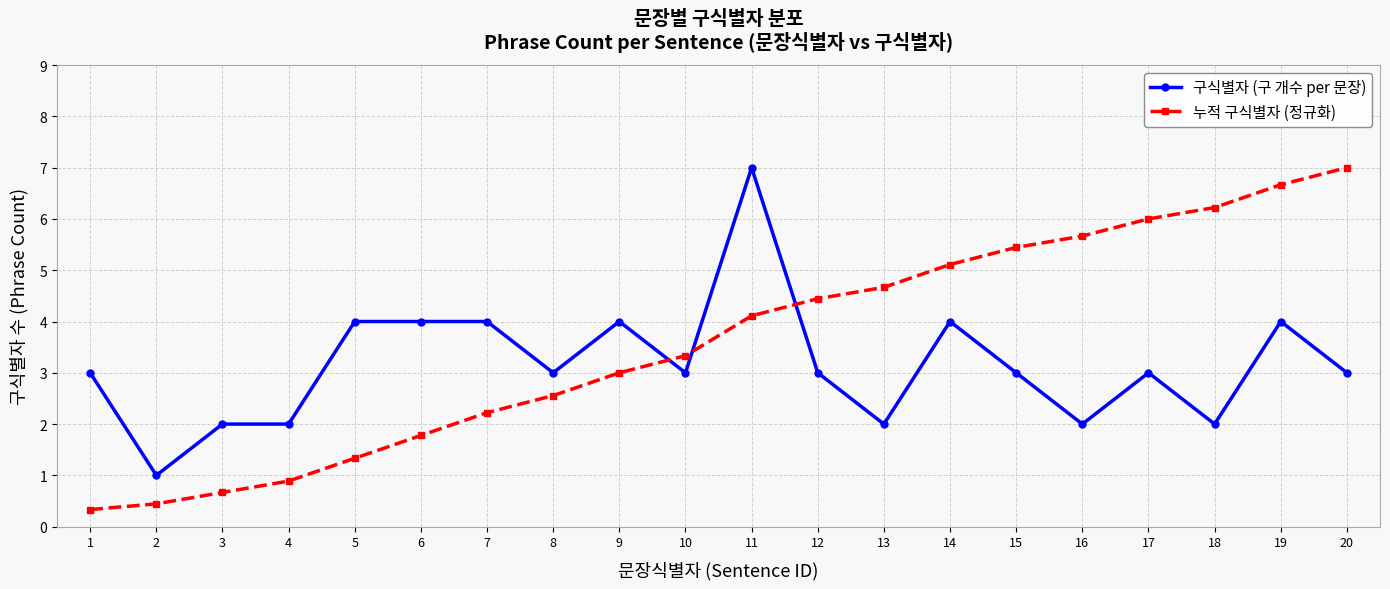

What is the average value of the 누적 구식별자 (정규화) series?

3.6